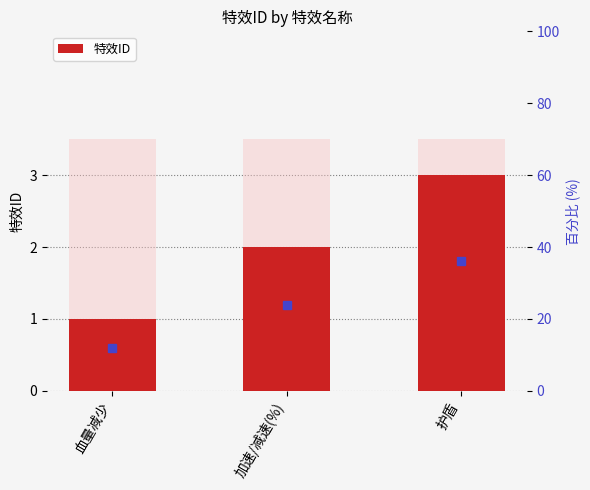

Which label corresponds to the smallest value in the chart?

血量减少